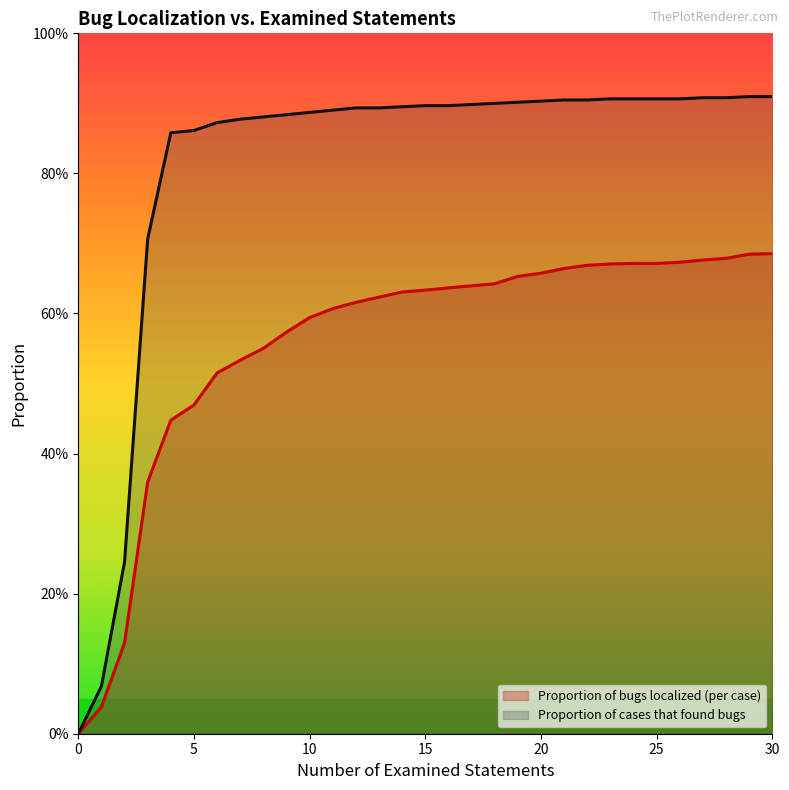

Which series has the widest spread of values?

Proportion of cases that found bugs